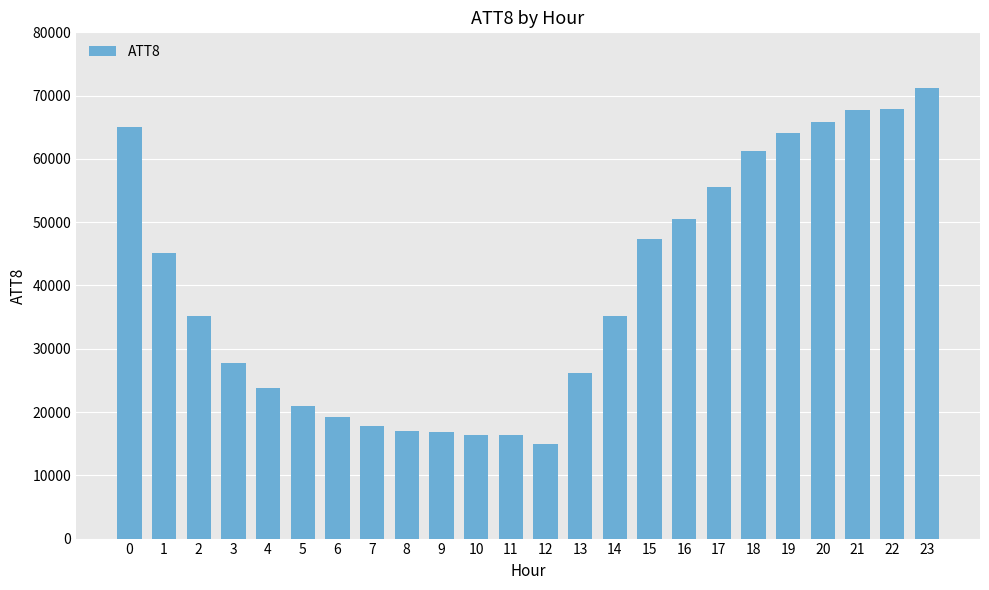

What value does the data have at 8, to the nearest 10?

17000